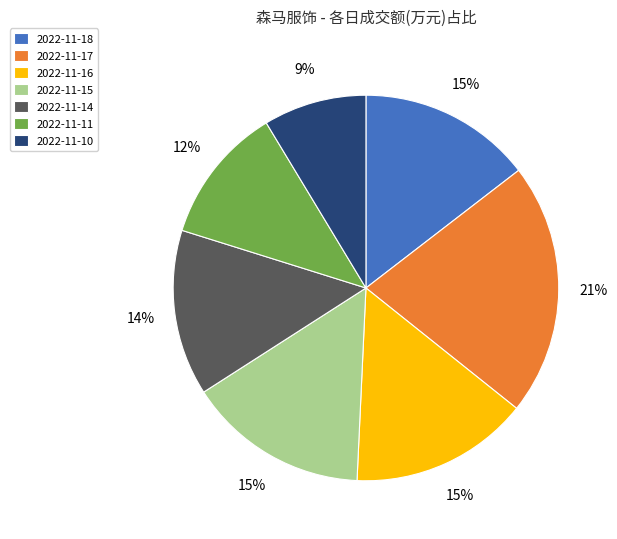

Combined, do 2022-11-18 and 2022-11-10 account for over 50%?

No